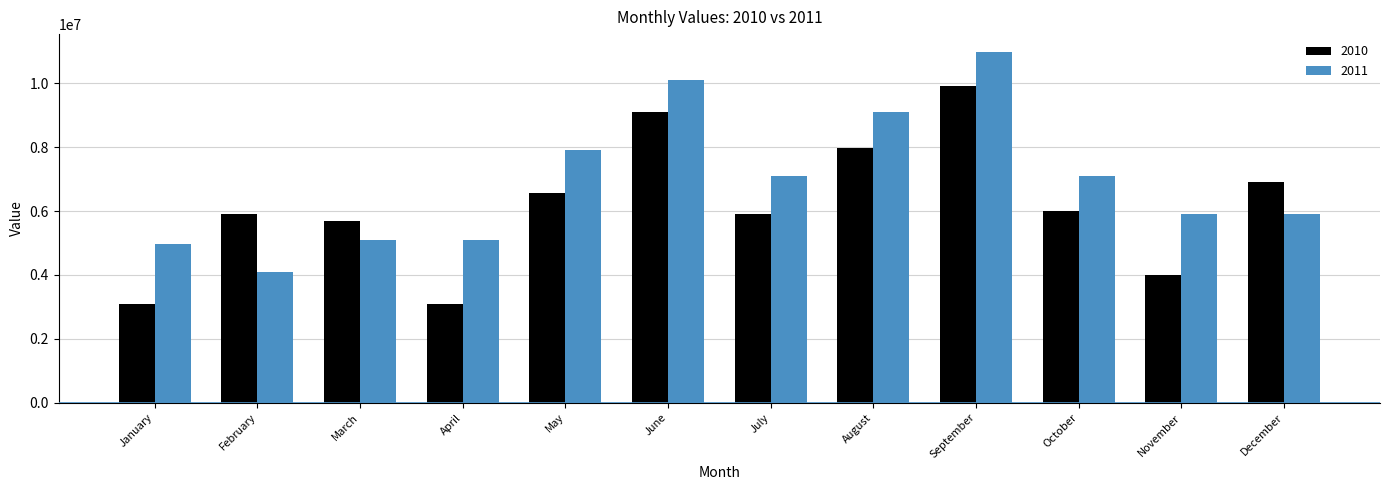

What is the spread (max minus min) of values at January?

1881038